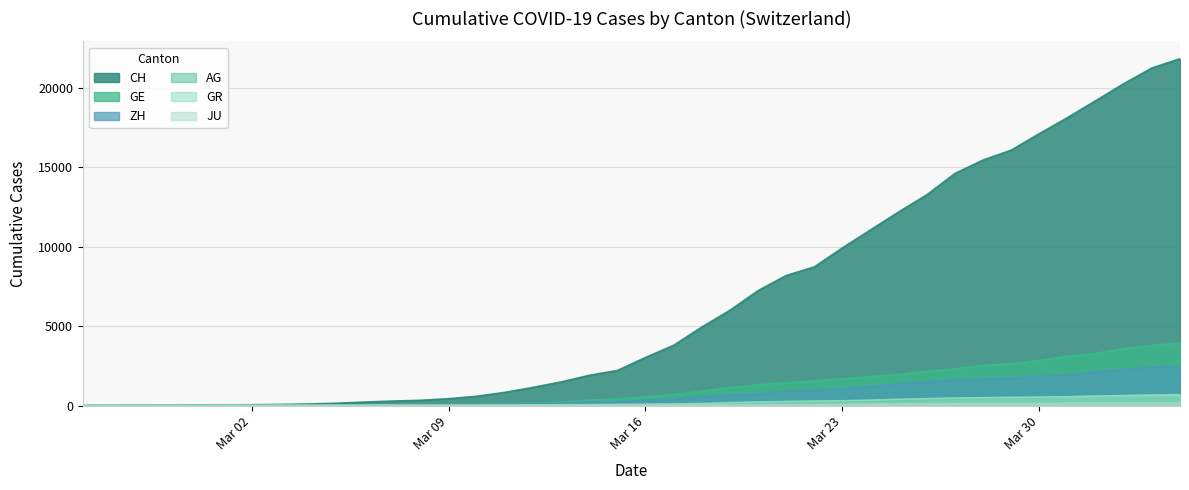

What is the value of the ZH point at the 5th from the left?

6